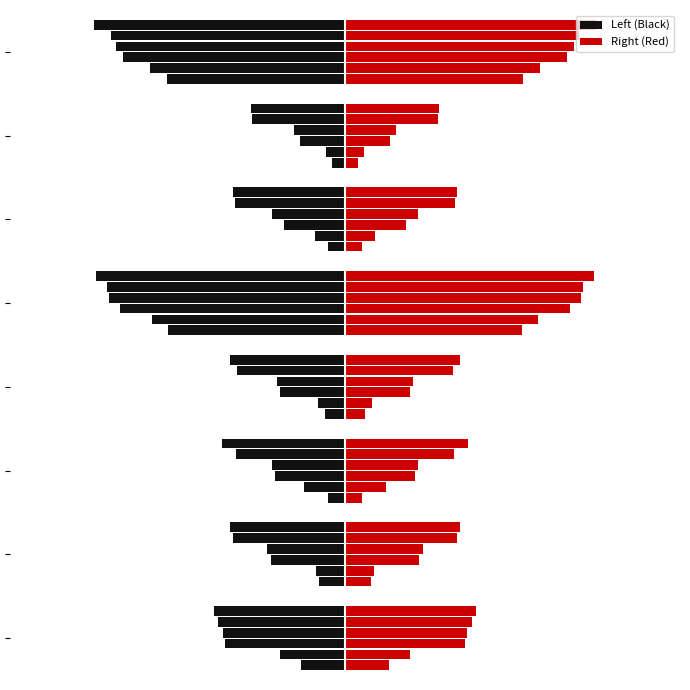

What is the value of the 3rd bar from the left?

0.1